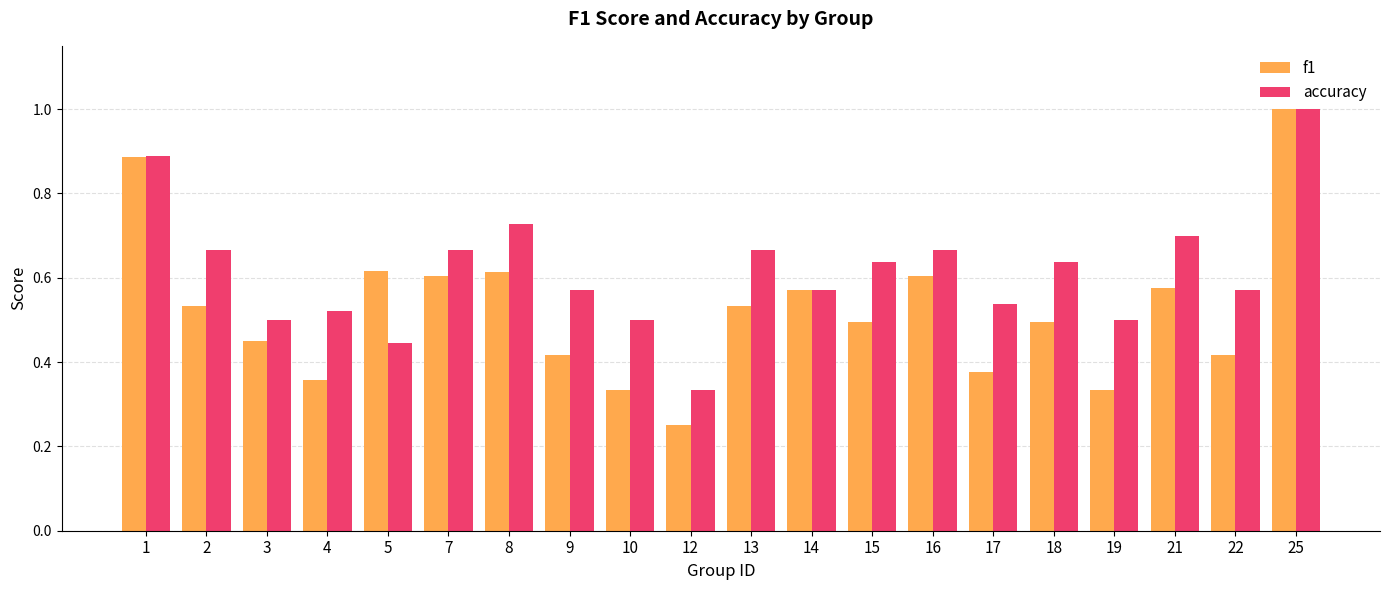

Which series changed the most between 10 and 22?

f1